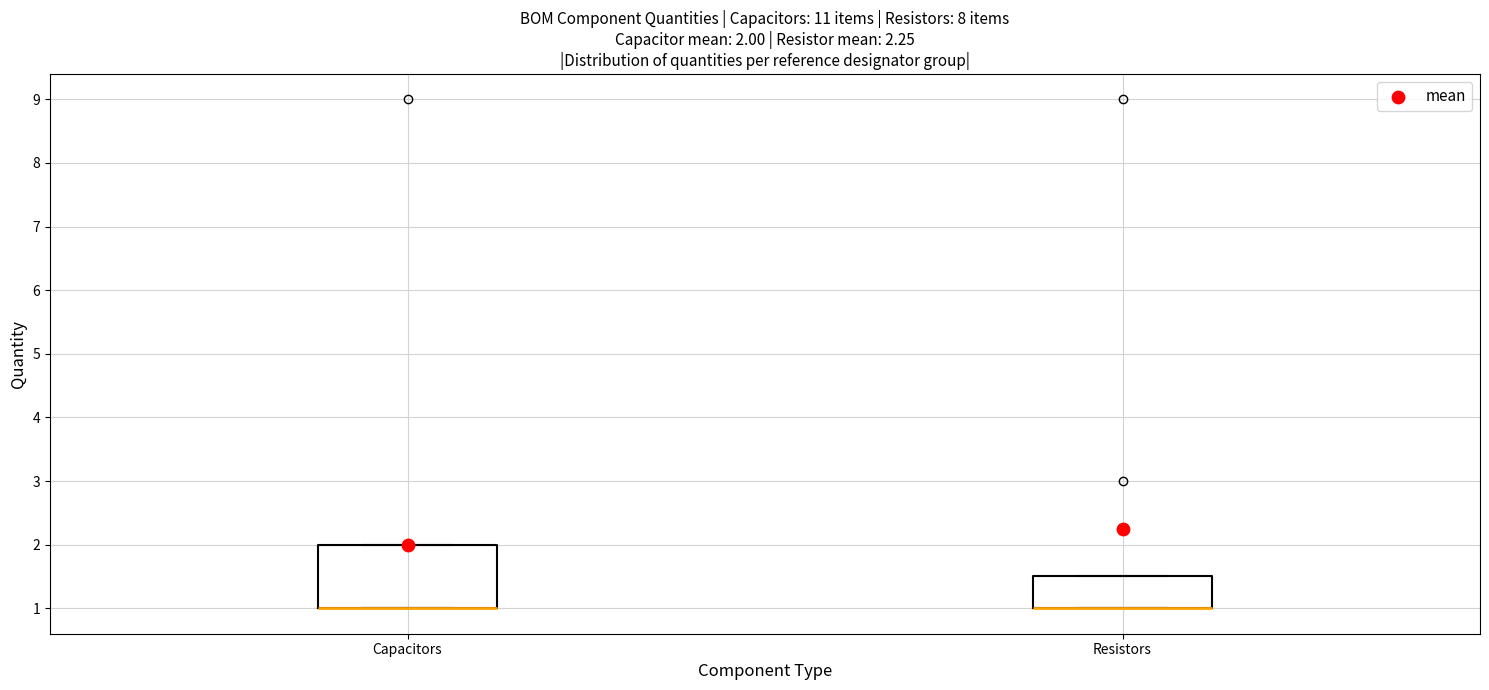

Which box is the tallest, from its lower edge to its upper edge?

Capacitors